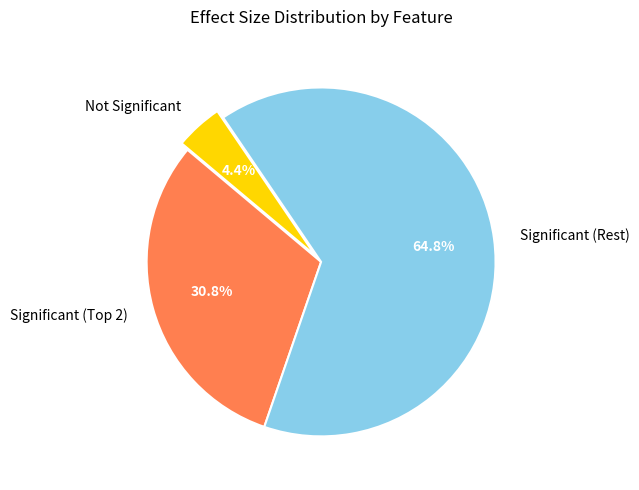

What is the largest slice in the pie chart?

Significant (Rest)